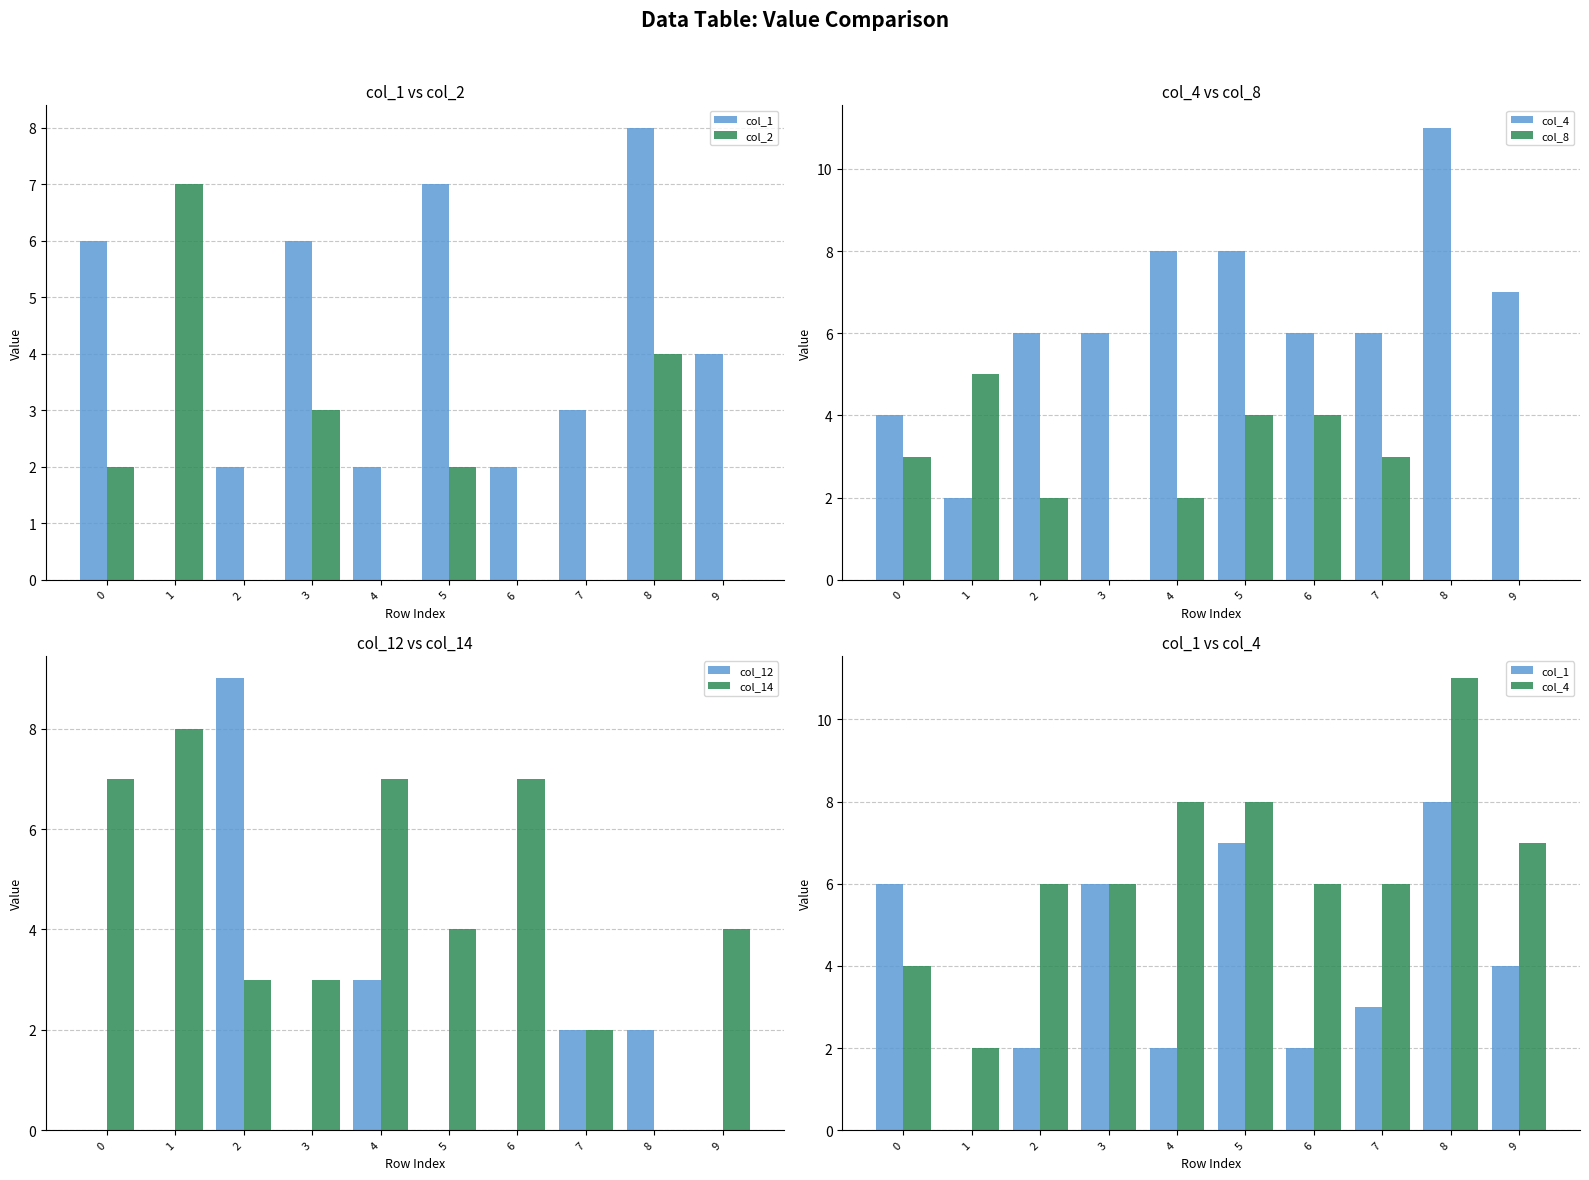

What is the lowest value of the col_4 series?

2